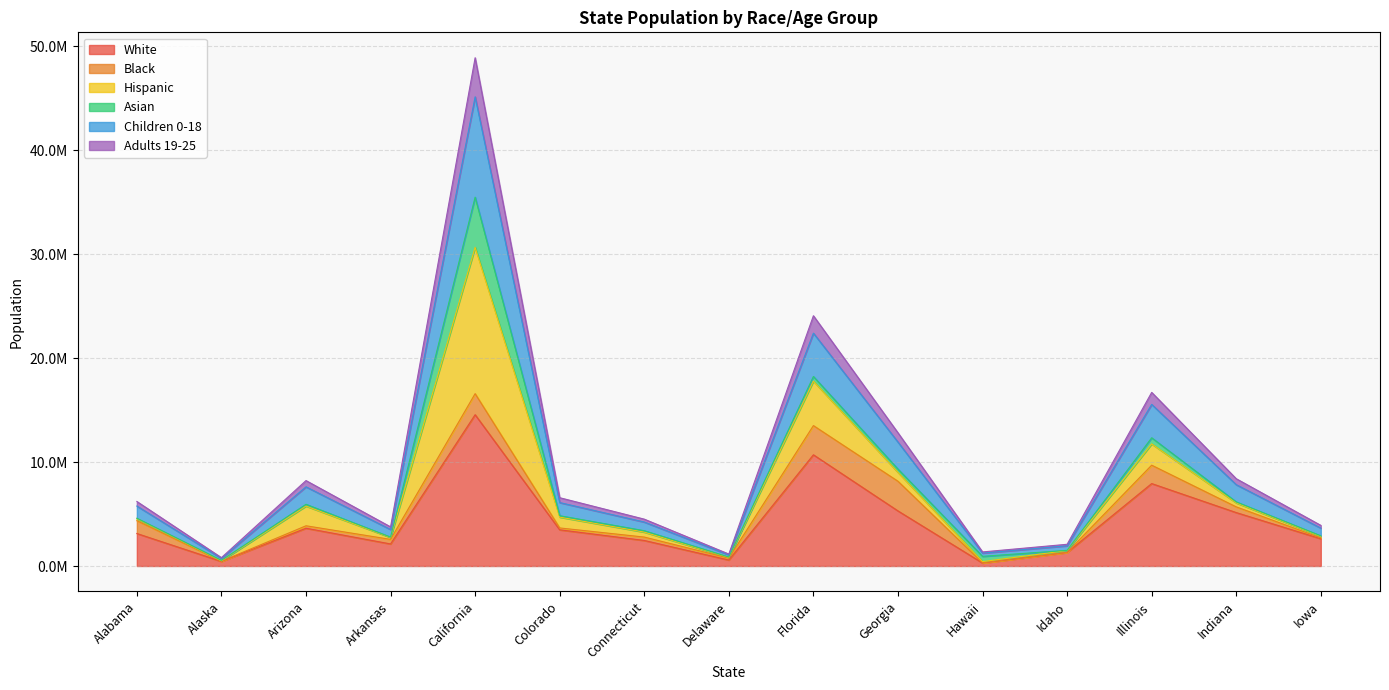

Is it true that White equals 264302.6 at Alaska?

False